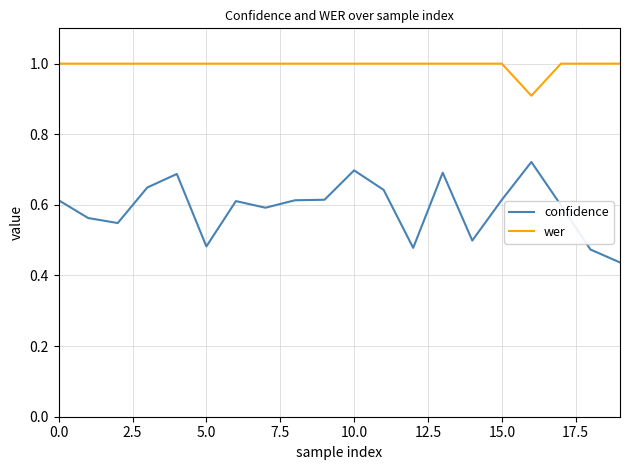

Which series has the largest total across all categories?

wer